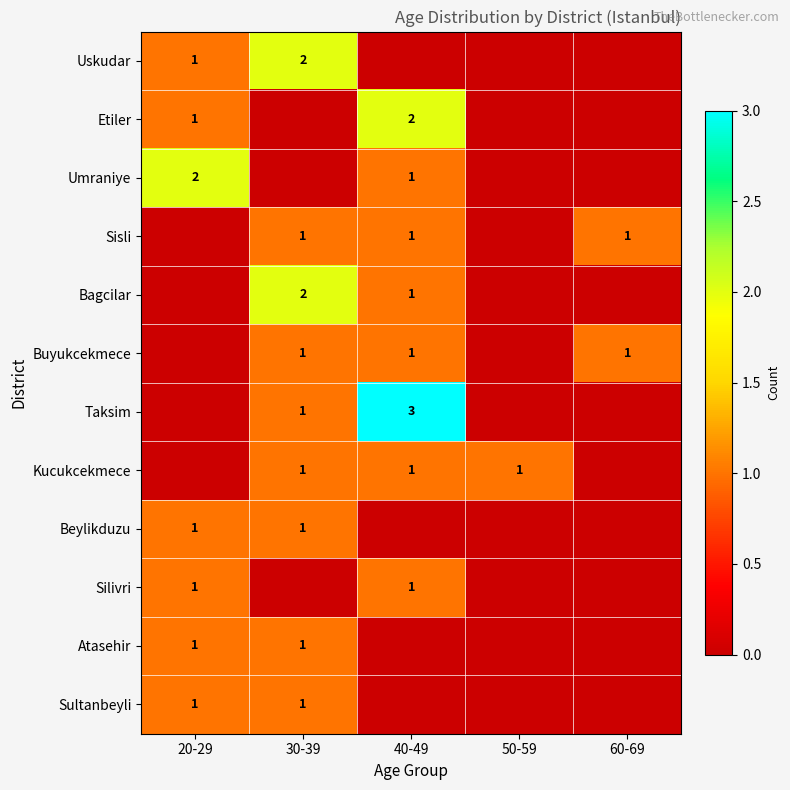

Is it true that Beylikduzu equals 0 at 20-29?

False